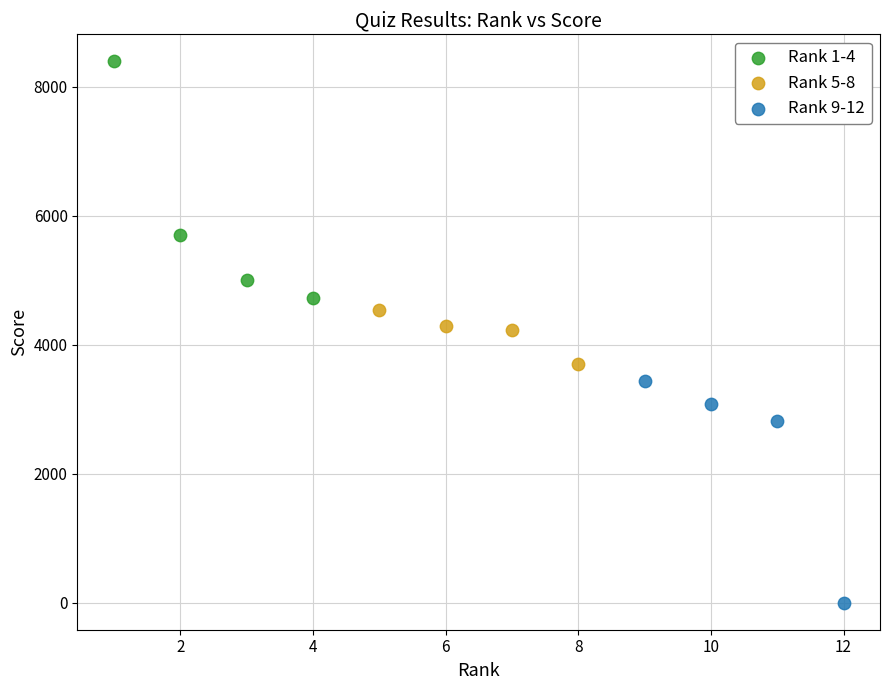

Which series reaches the maximum Y coordinate?

Rank 1-4